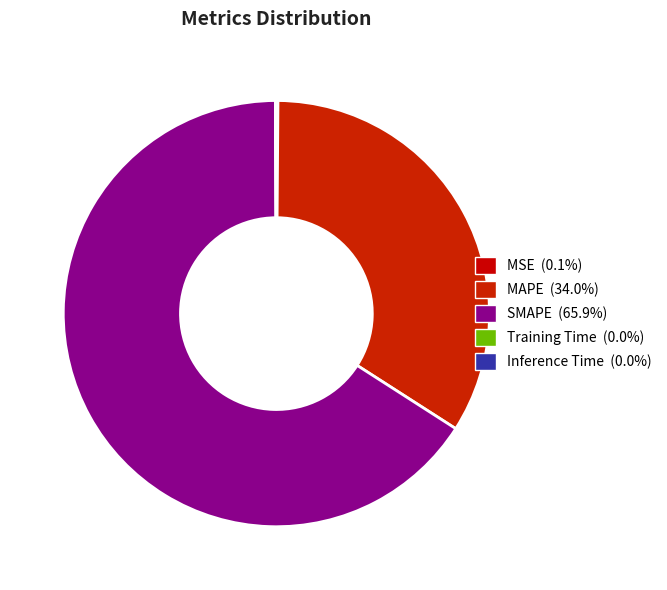

What percentage do SMAPE and MAPE together represent?

99.8%